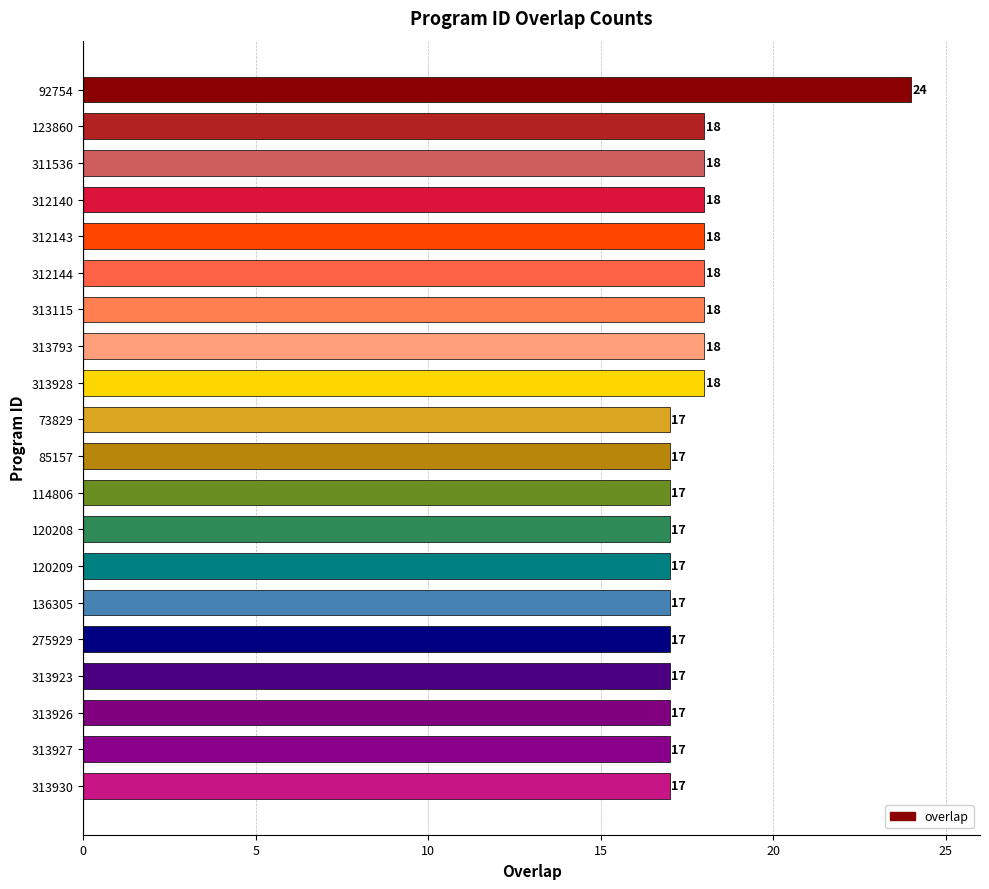

How many bars are there in total?

20